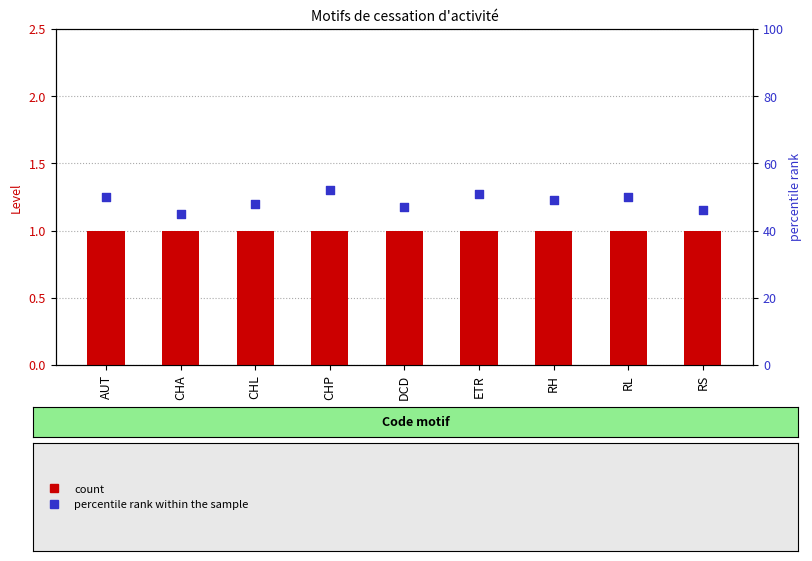

What is the total value across all series at RL?

51